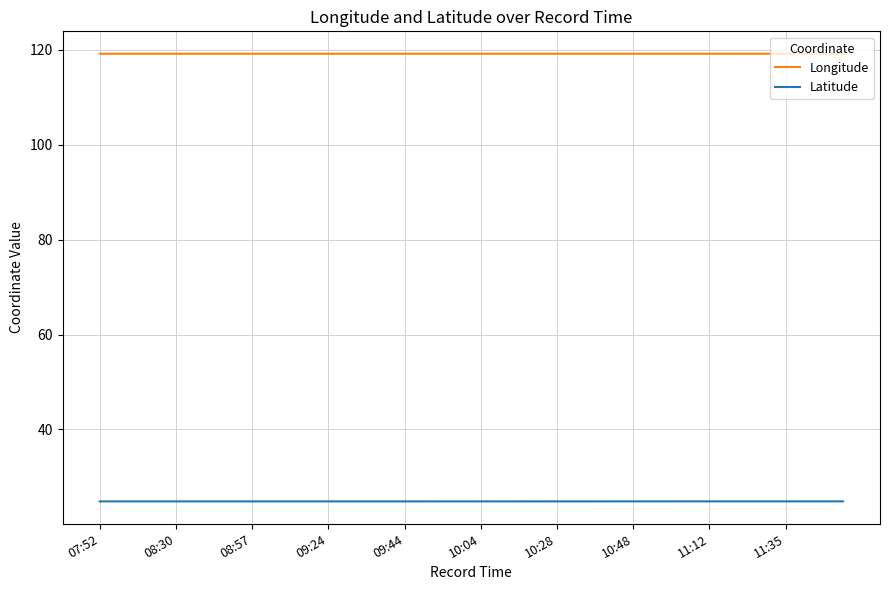

True or false: Longitude and Latitude cross at least once.

False